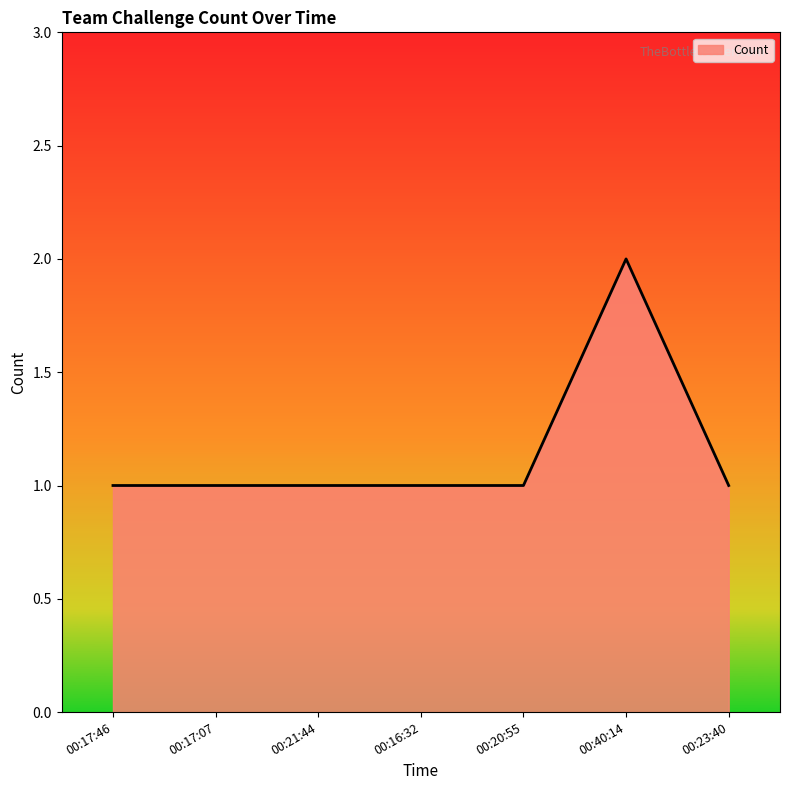

How many distinct data groups are displayed?

1